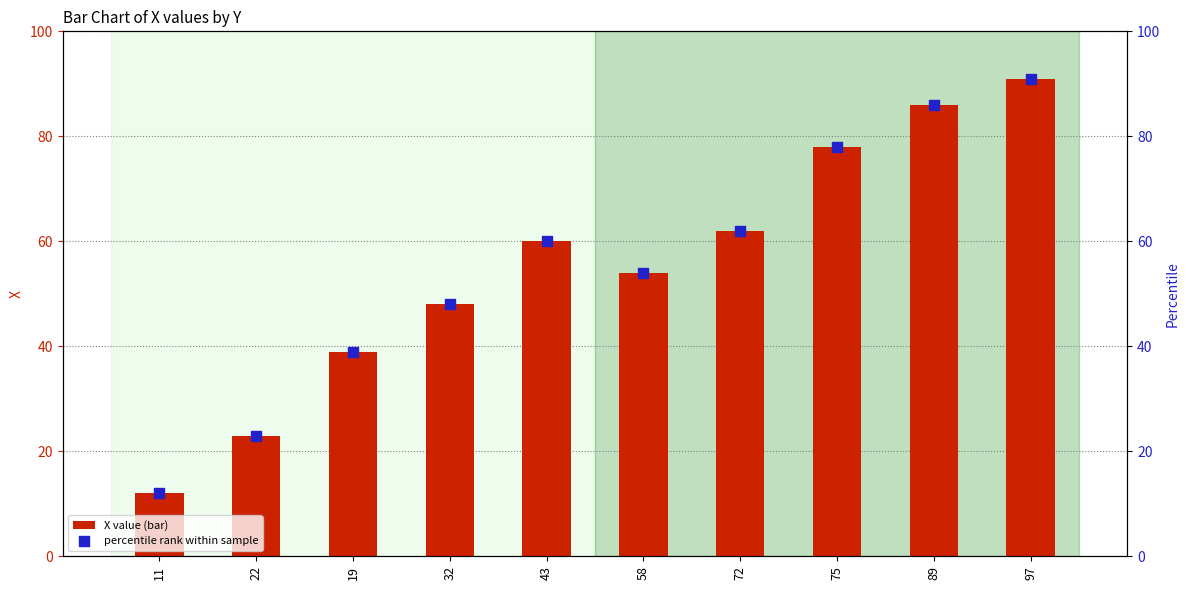

At which category is the sum across all series the highest?

97